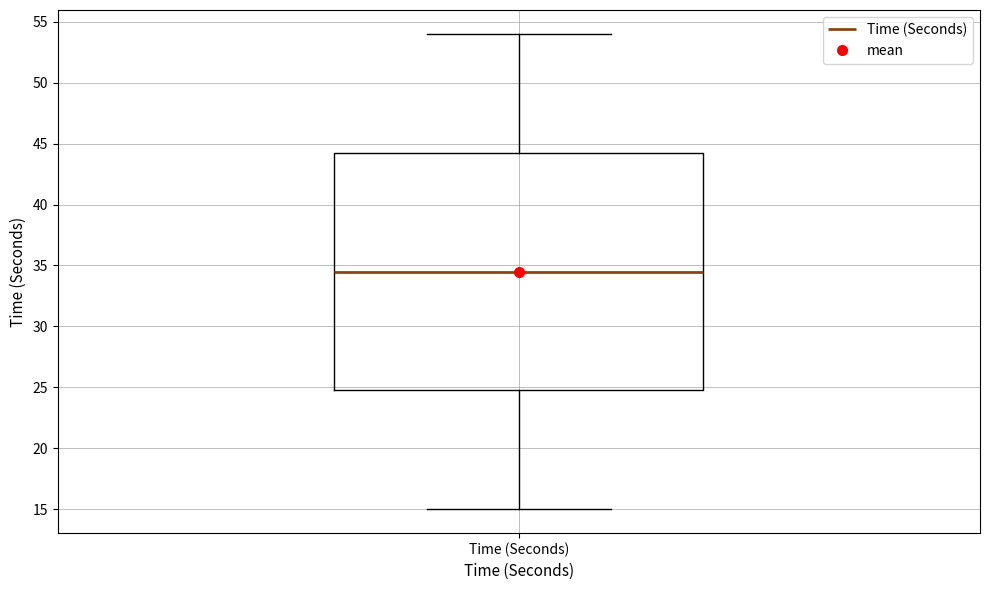

Transcribe this box plot: give where the median line is, the range the box spans, and where the two whiskers end, as read against the y-axis. The values are not printed on the chart, so give them approximately, as read against the axis.

median 34.5, box 25.0 to 44.5, whiskers 15.0 to 54.0